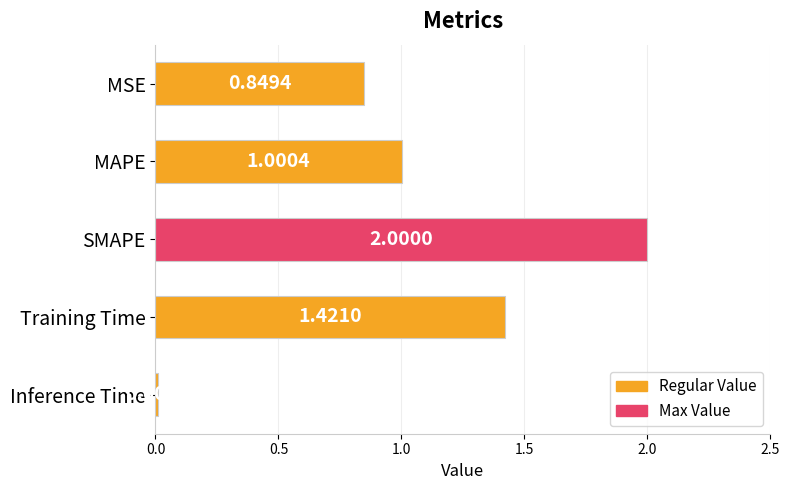

At which label is the value closest to 1?

MAPE